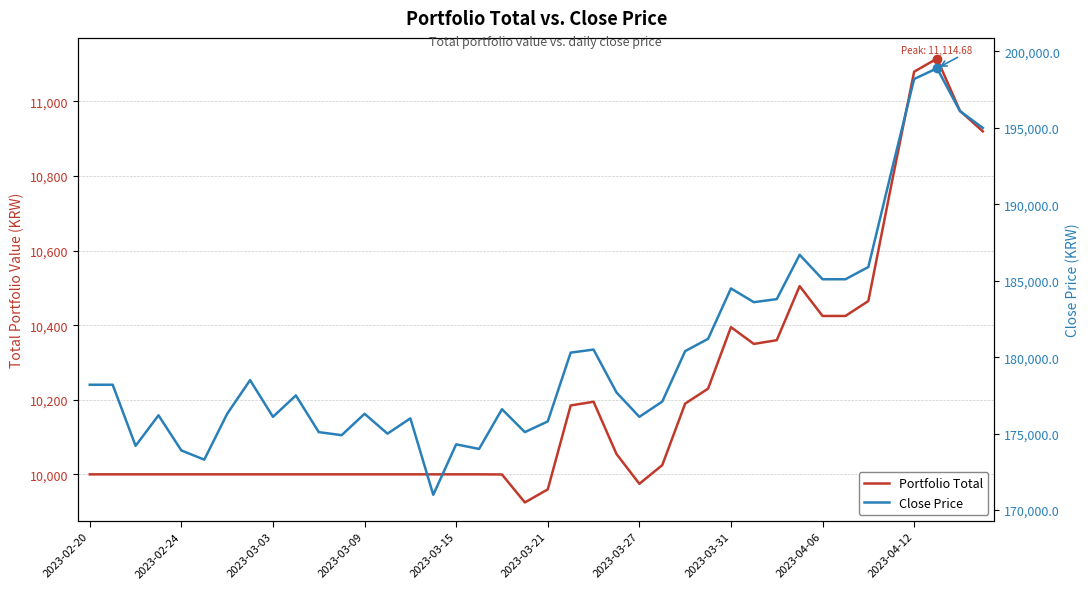

True or false: Close Price and Portfolio Total cross at least once.

False